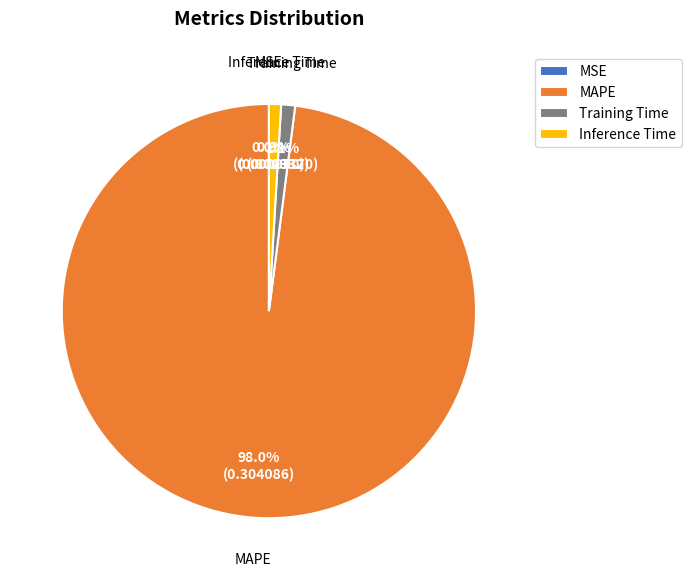

To the nearest percent, what is the average slice percentage?

25%